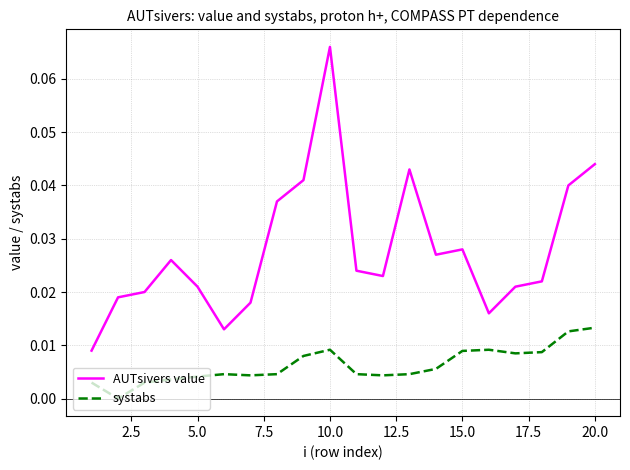

Rank the series by their average value, from highest to lowest.

AUTsivers value, systabs